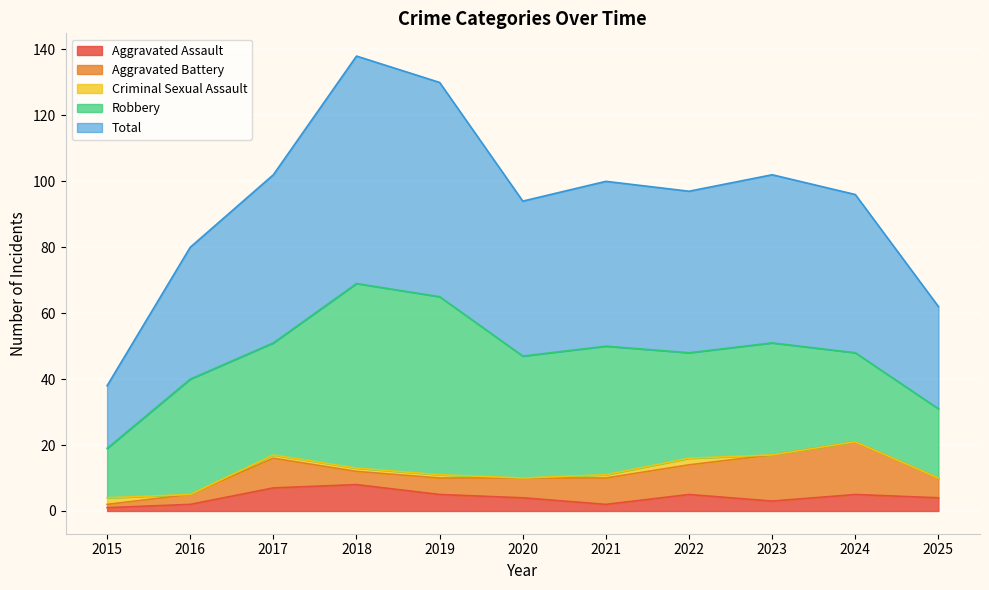

True or false: Criminal Sexual Assault has more than 2 interior local peaks.

False